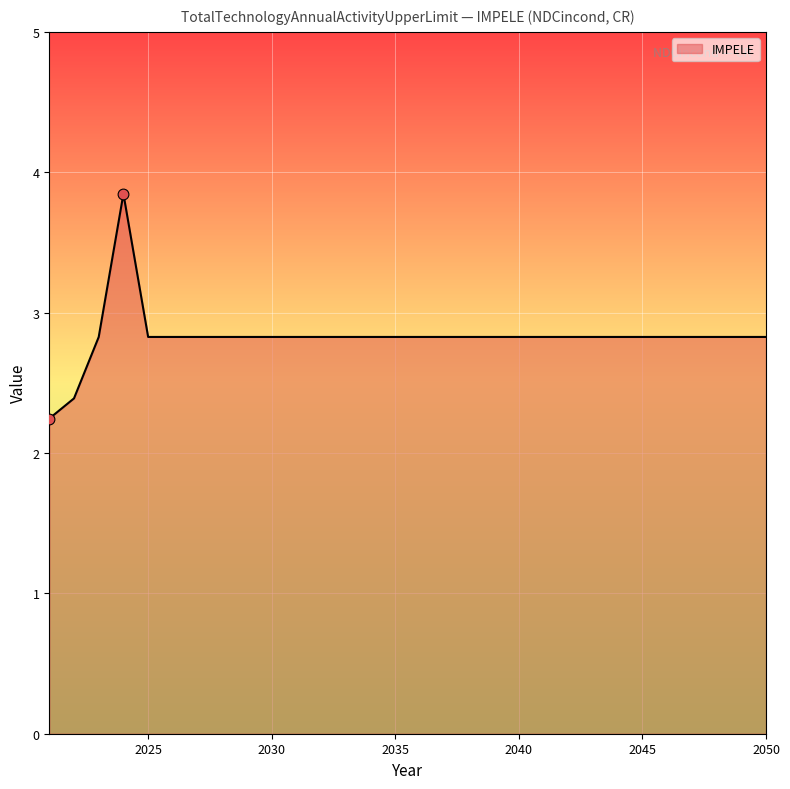

What is the maximum value shown in the chart?

3.8